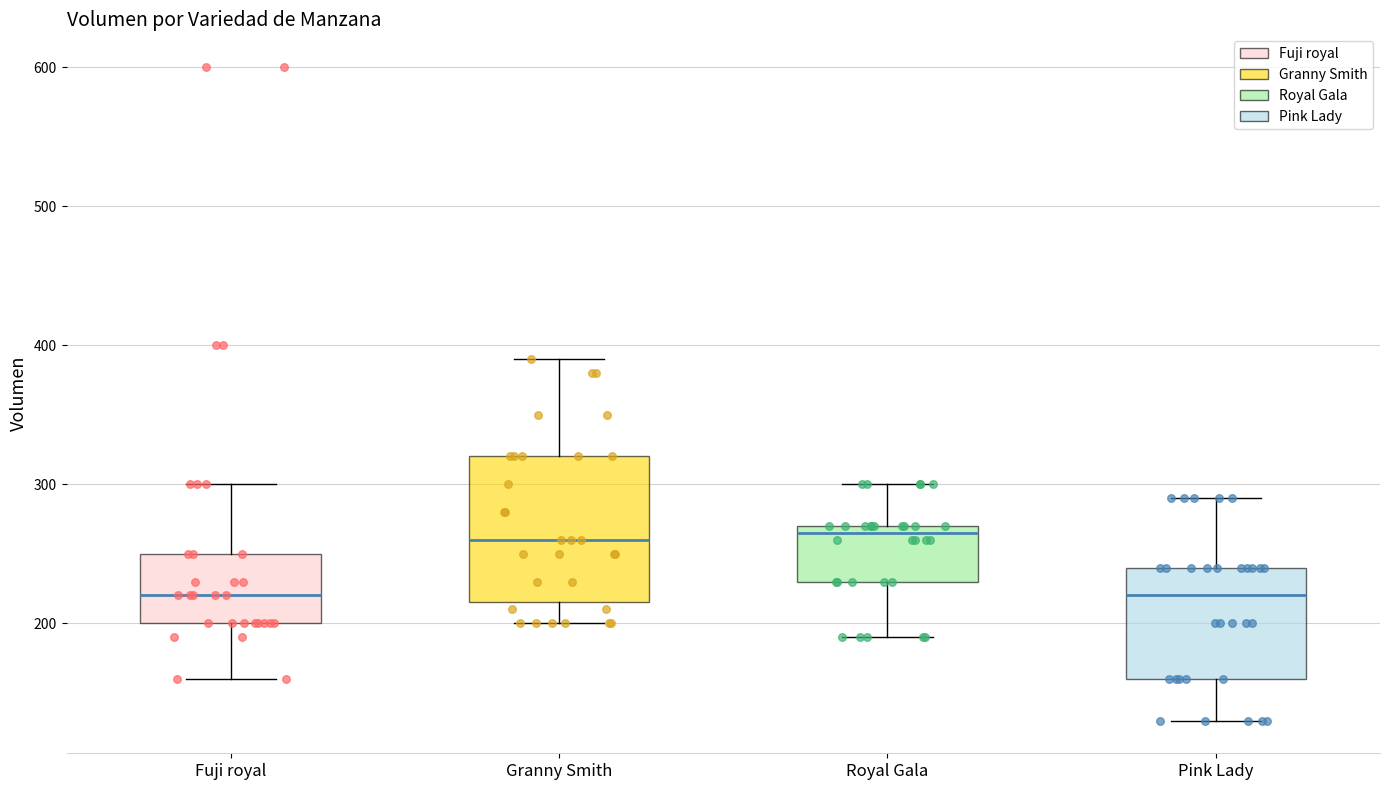

Comparing the boxes themselves (not the whiskers), which one is the tallest?

Granny Smith